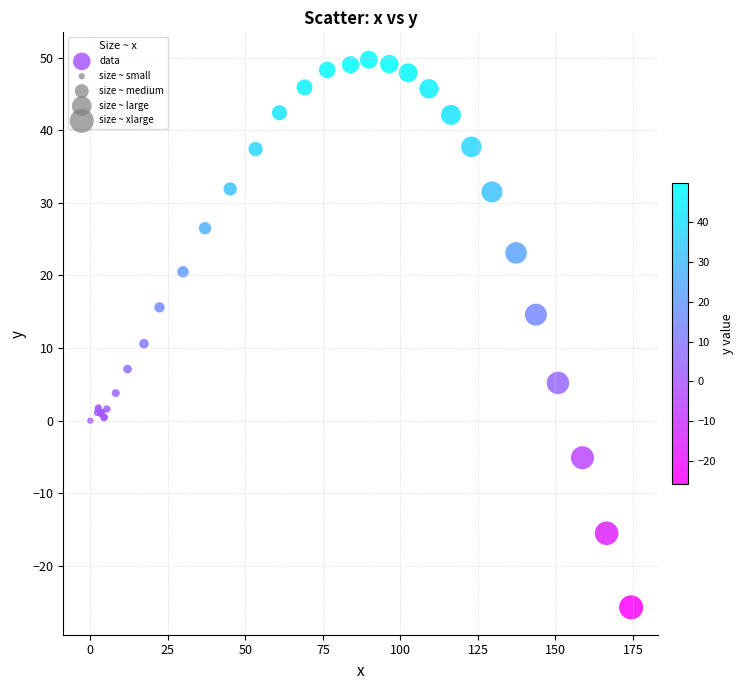

What Y value in the scatter plot is closest to 12?

10.6